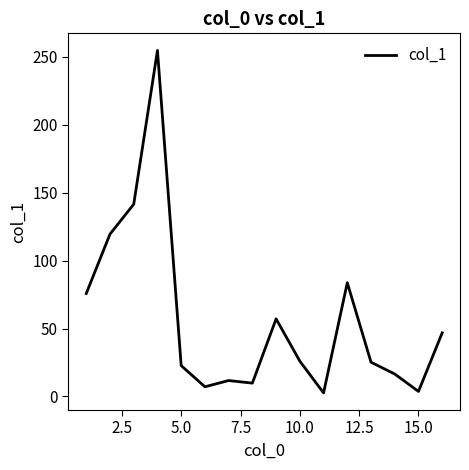

What is the difference between the maximum and minimum values?

252.1